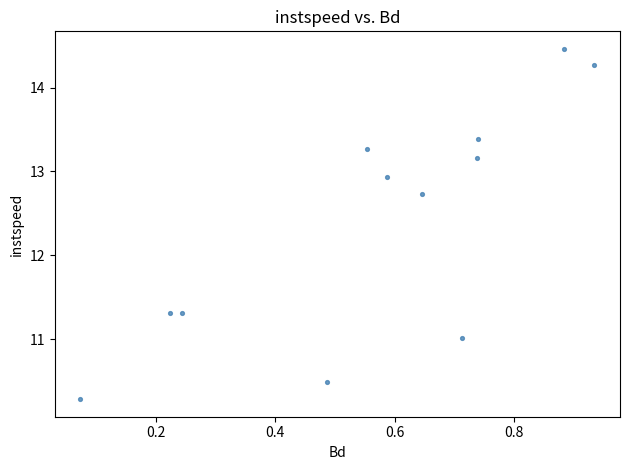

What is the average X value?

0.6